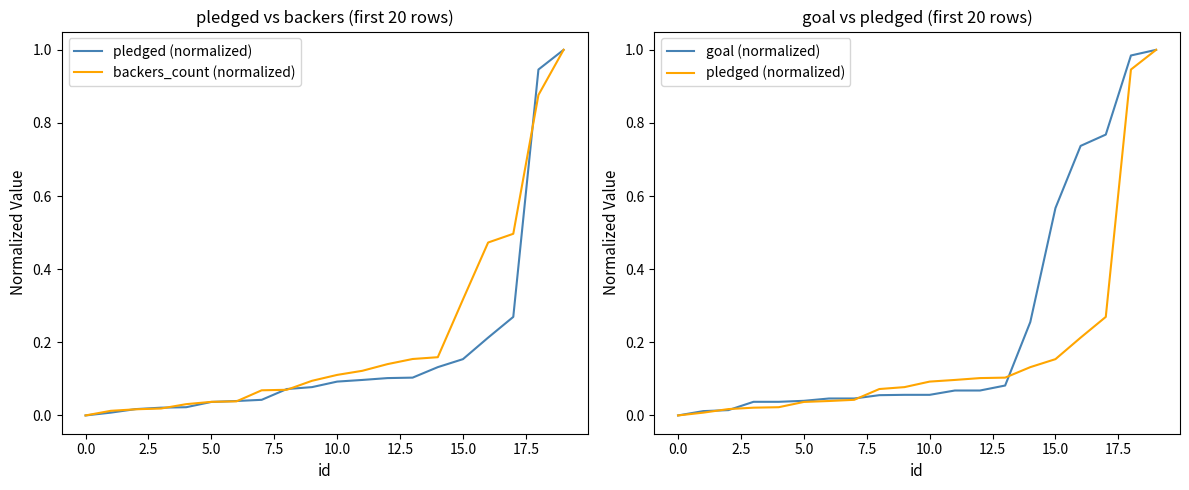

True or false: goal (normalized) has a value of 0.8 at 17.

True